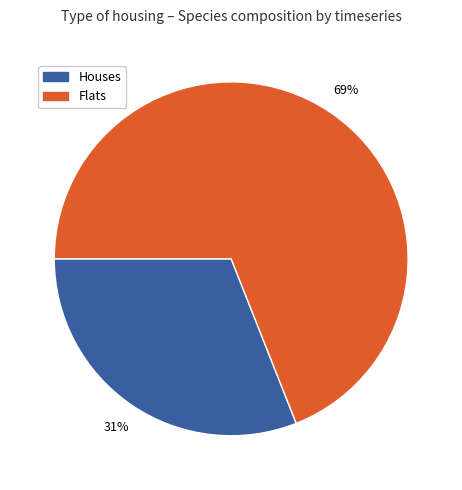

Is there a majority slice in this chart?

Yes